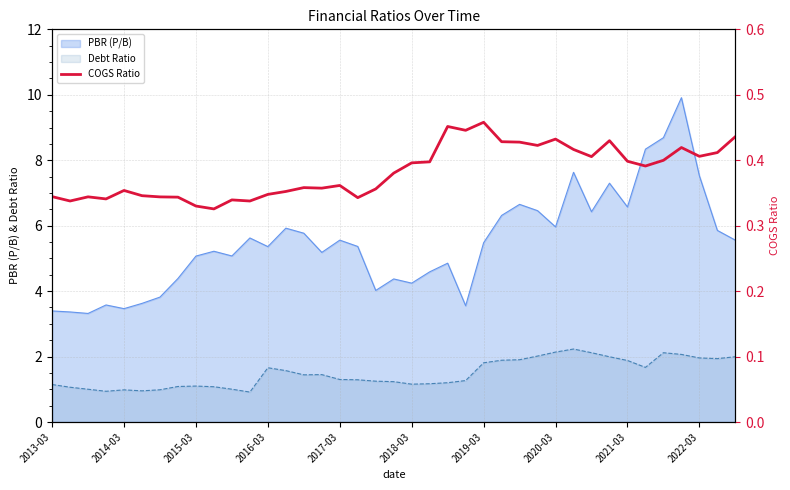

What position from the right is 21?

18